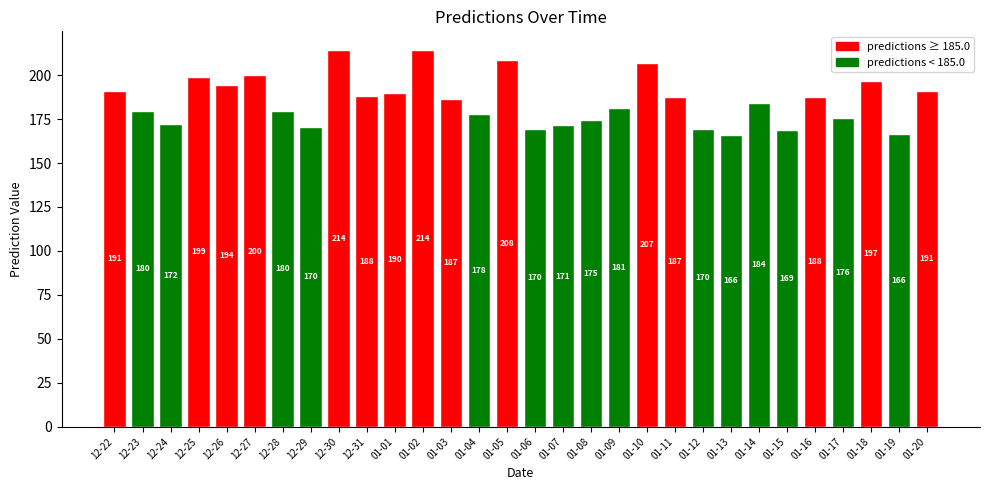

What value does the data have at 01-19?

166.4